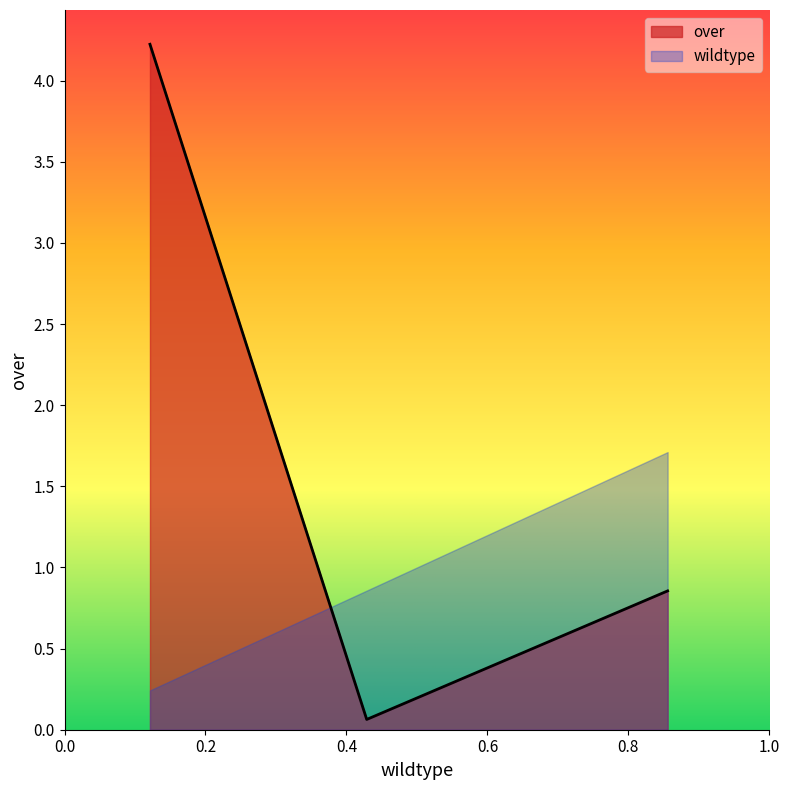

List the series in order of their overall mean, highest first.

over, wildtype